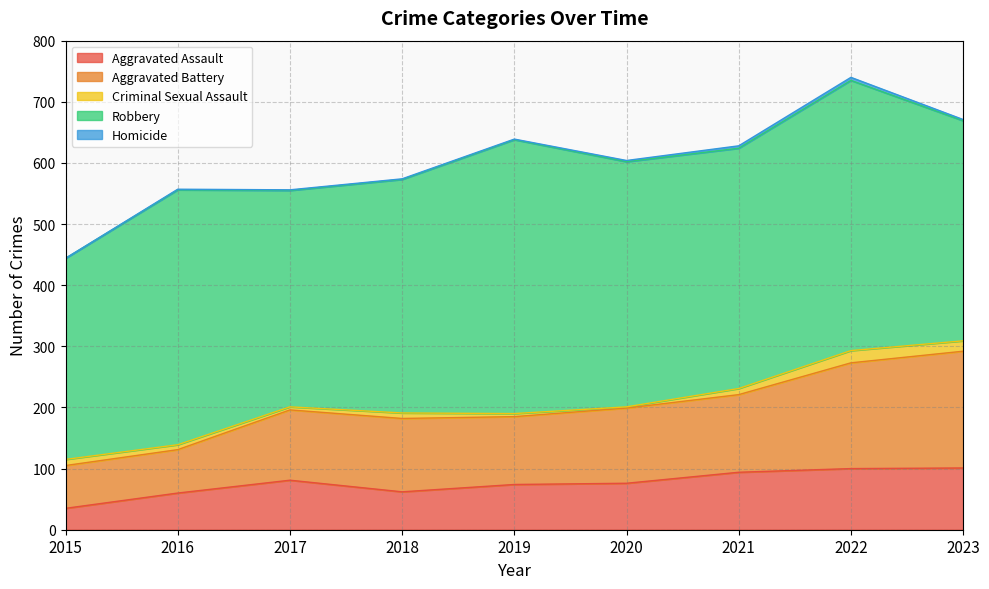

True or false: Aggravated Battery and Aggravated Assault intersect in this chart.

False